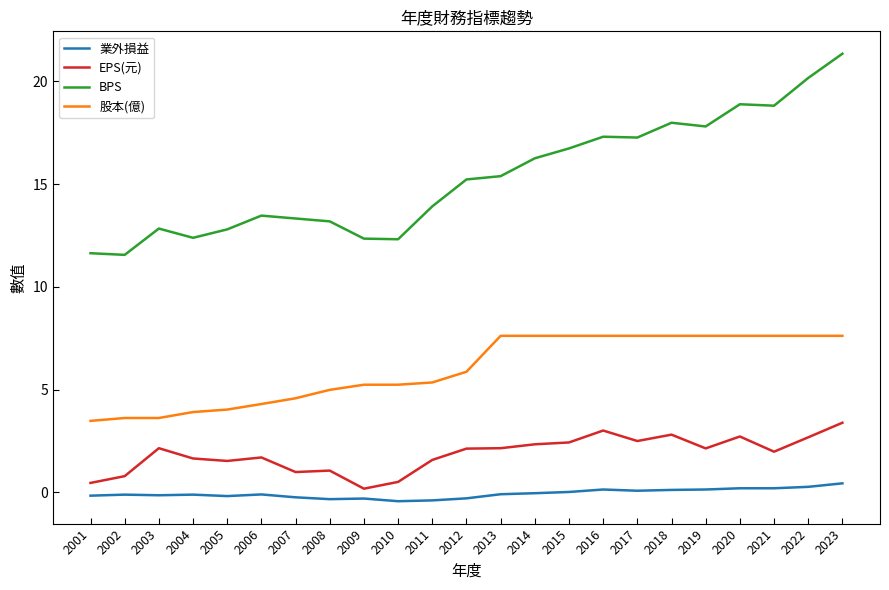

What is the maximum value for BPS?

21.4